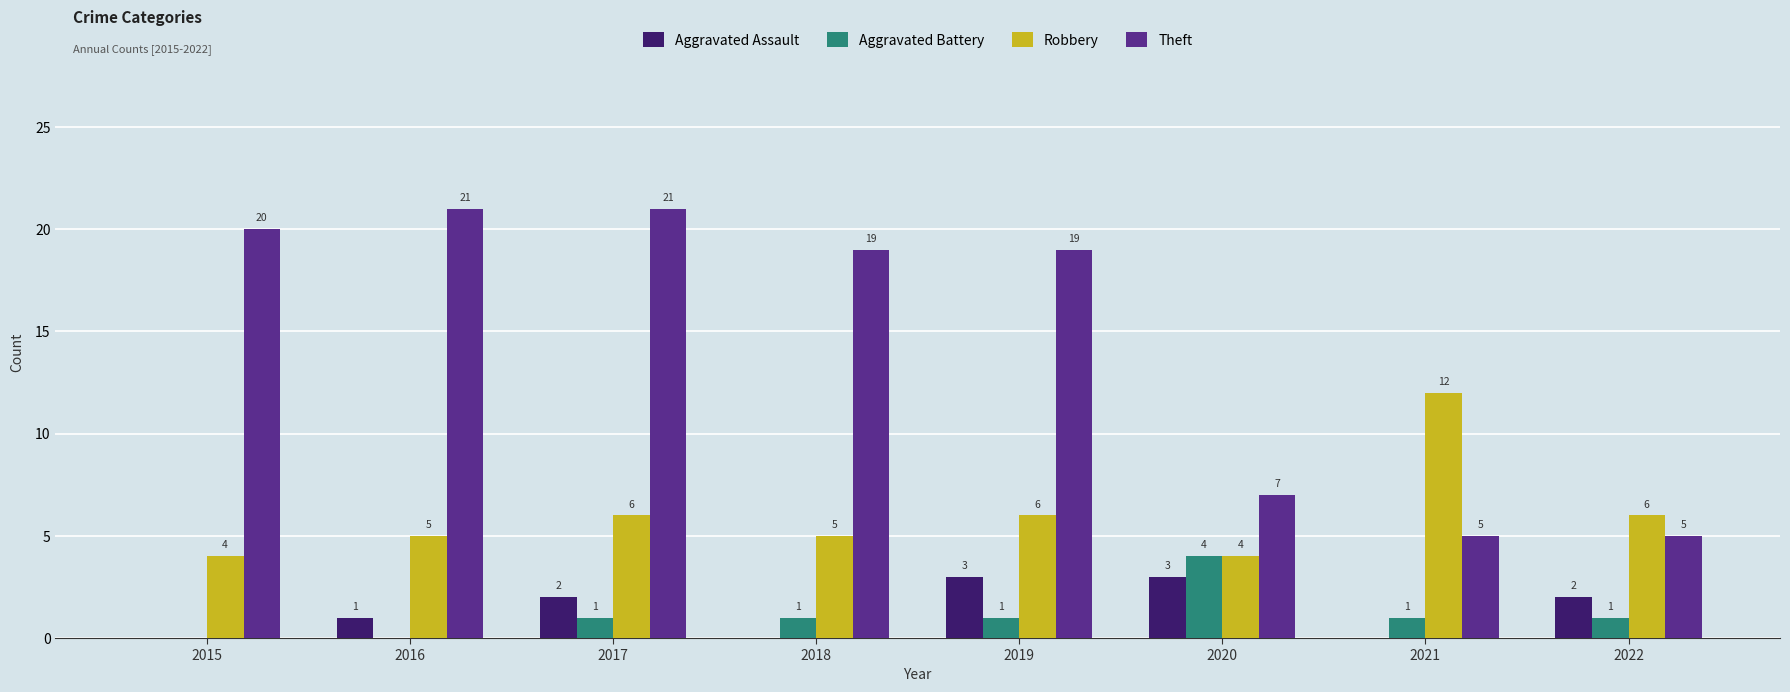

The value of Aggravated Battery at 2015 is 3. True or false?

False